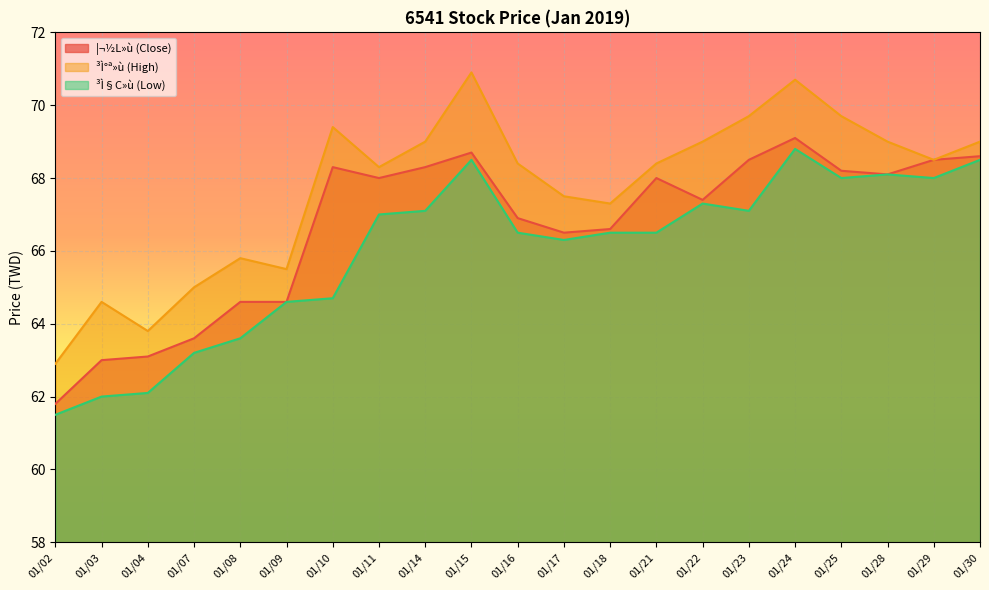

How many values in the ¦¬½L»ù (Close) series exceed 68?

9